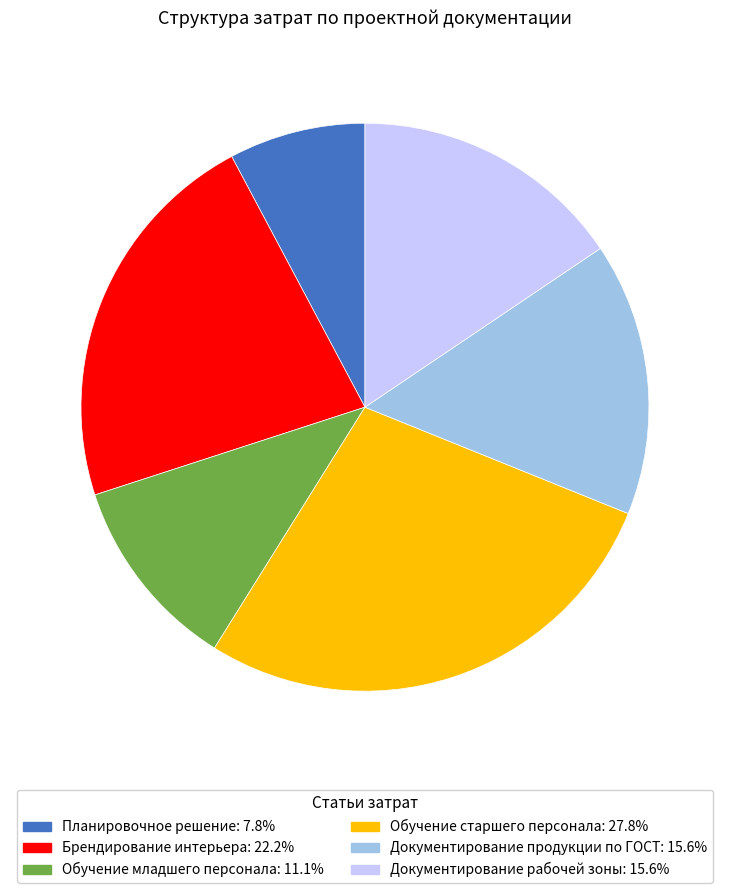

Combined, do Документирование рабочей зоны and Брендирование интерьера account for over 50%?

No